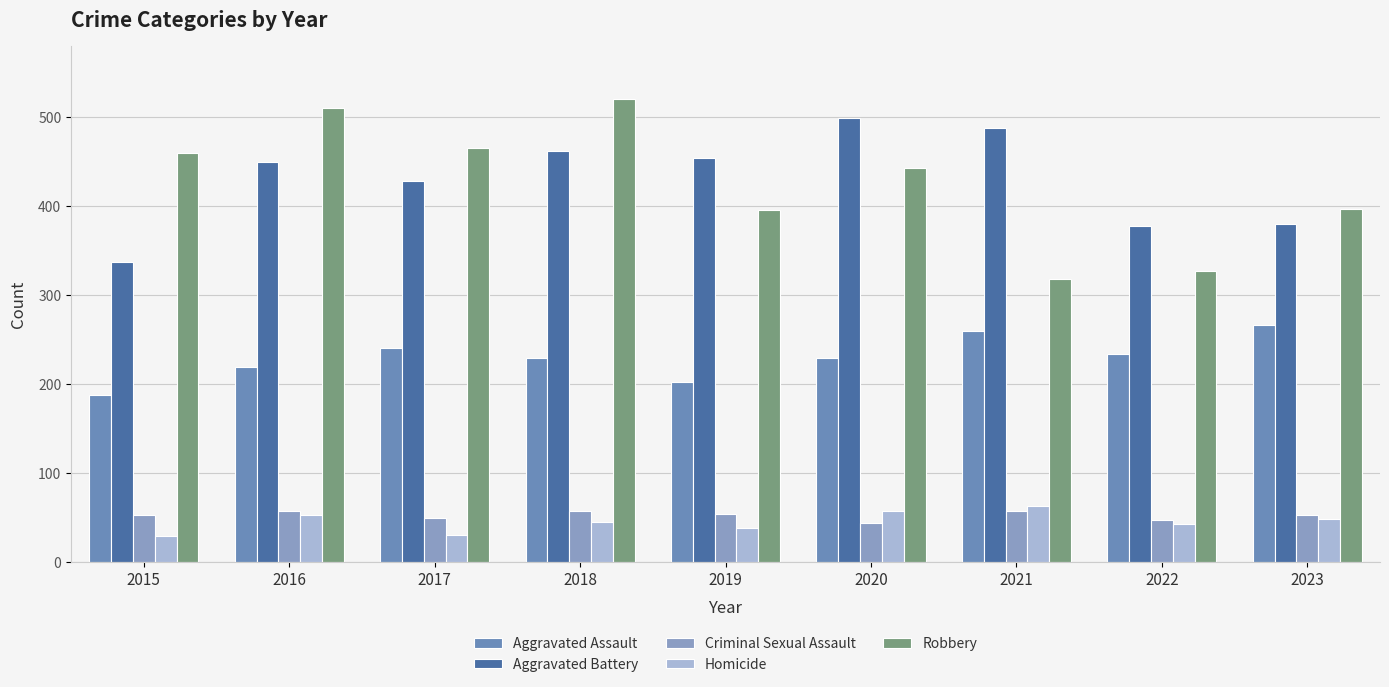

List the labels in order of Aggravated Assault value, smallest first.

2015, 2019, 2016, 2020, 2018, 2022, 2017, 2021, 2023